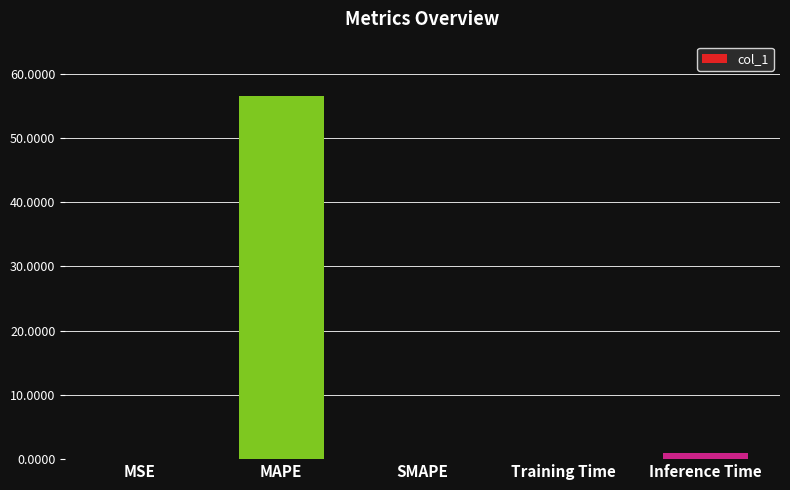

Which label corresponds to the largest value in the chart?

MAPE